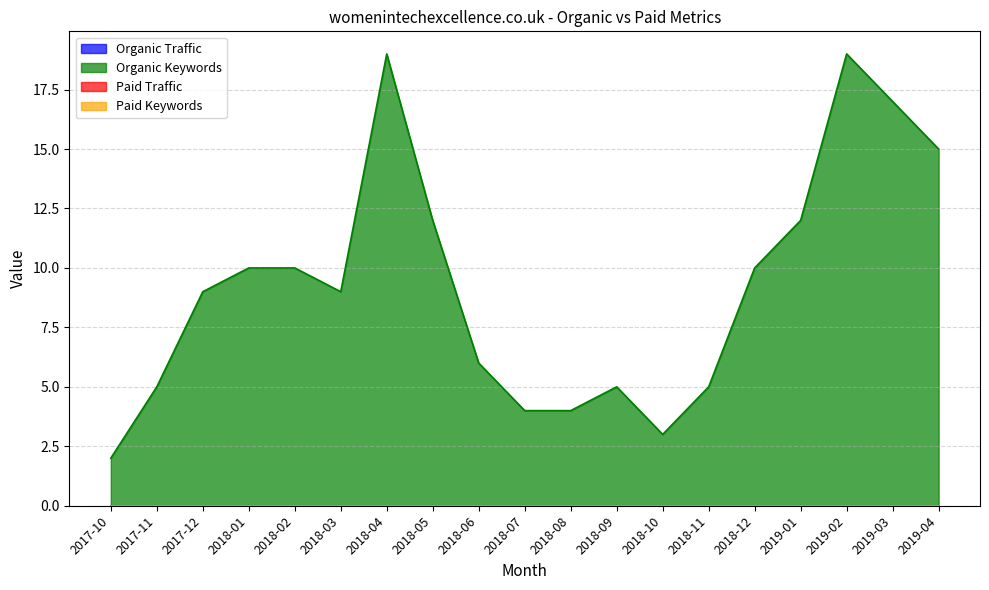

Which has a higher value, 2018-08 or 2018-10?

2018-08